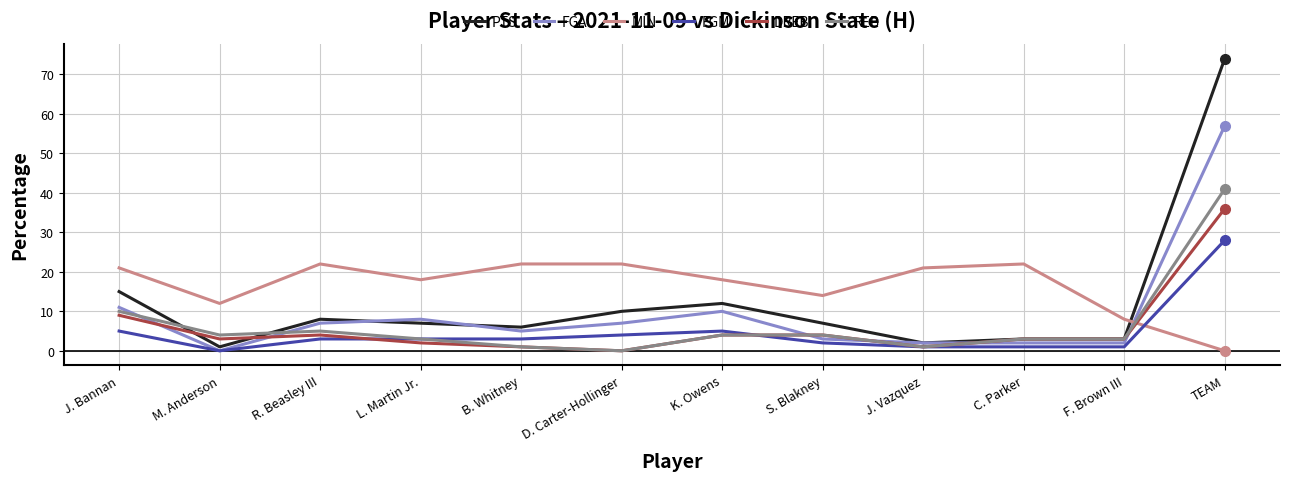

At how many categories does at least one series exceed 58?

1